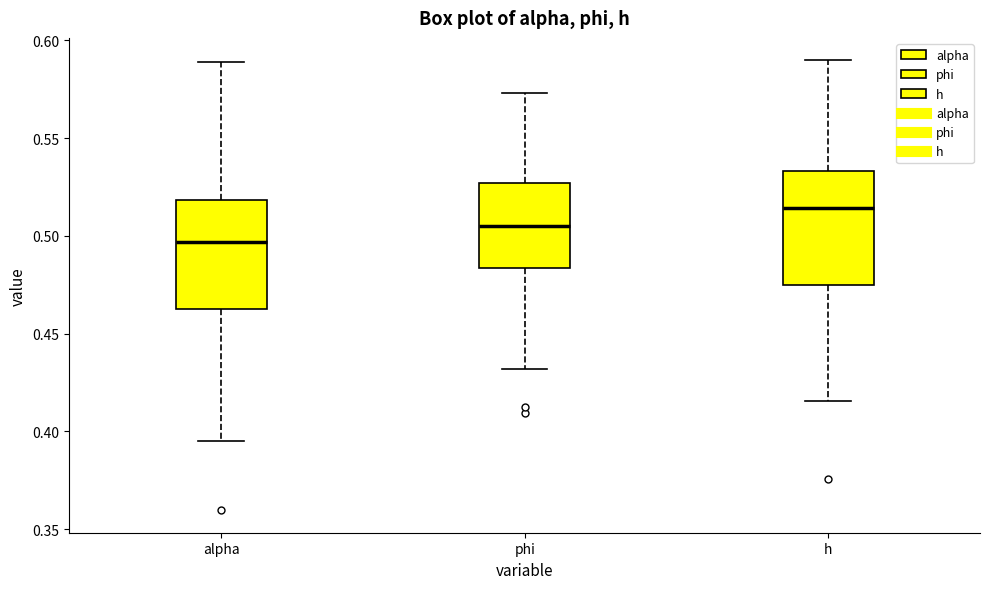

Reading left to right, read every box against the y-axis: the position of its median line, the range the box covers, and the ends of its whiskers. The values are not printed on the chart, so give them approximately, as read against the axis.

alpha: median 0.495, box 0.465 to 0.520, whiskers 0.395 to 0.590
phi: median 0.505, box 0.485 to 0.525, whiskers 0.430 to 0.575
h: median 0.515, box 0.475 to 0.535, whiskers 0.415 to 0.590